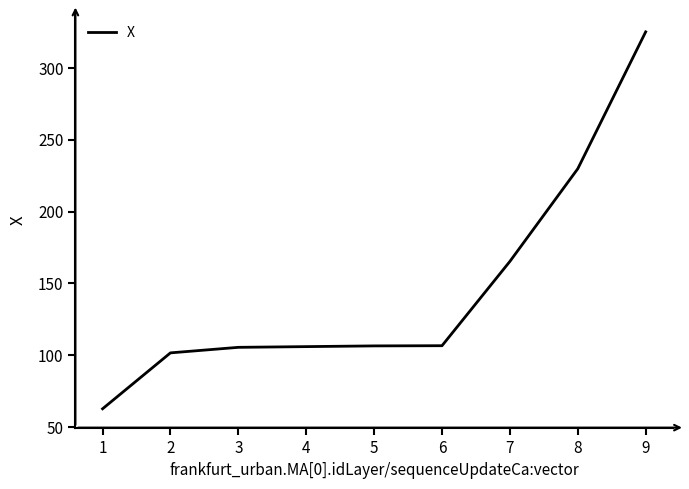

What is the difference between the maximum and second lowest values?

223.5